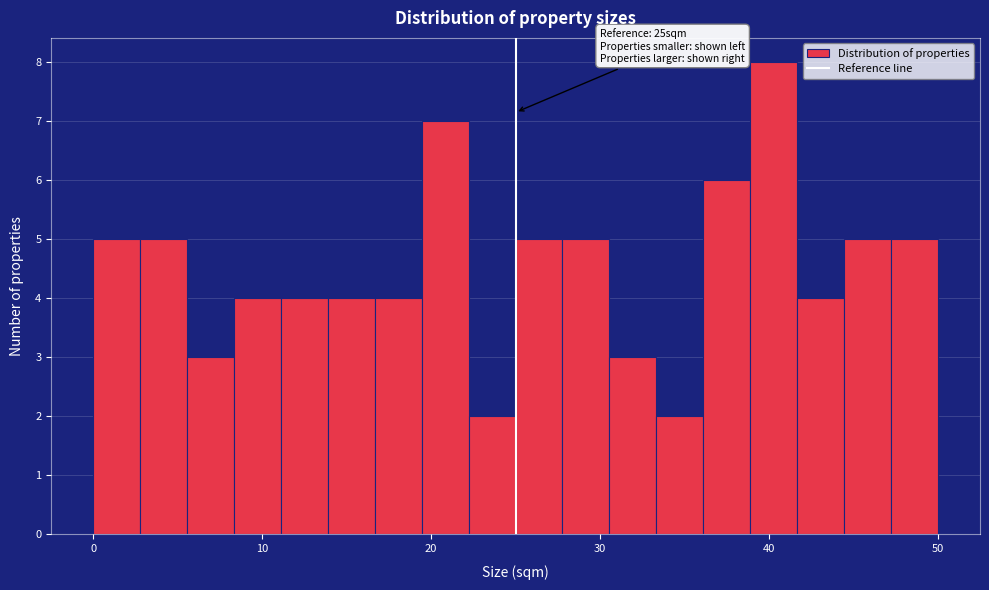

Around what value on the x-axis is the tallest bar? Give the approximate position of its centre, as read against the axis.

40